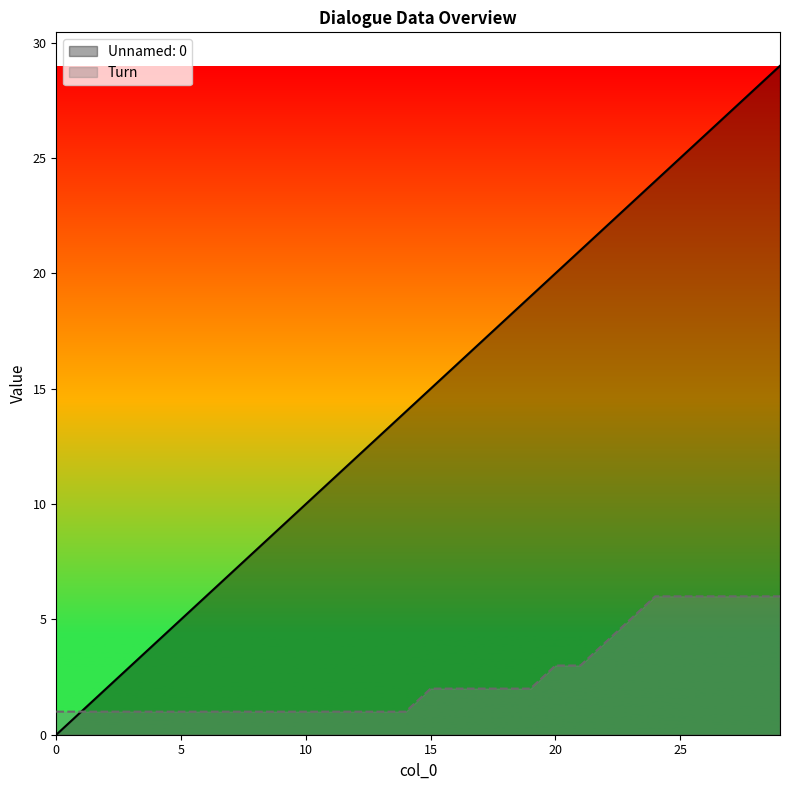

What is the value of the Unnamed: 0 point at the 3rd from the left?

2